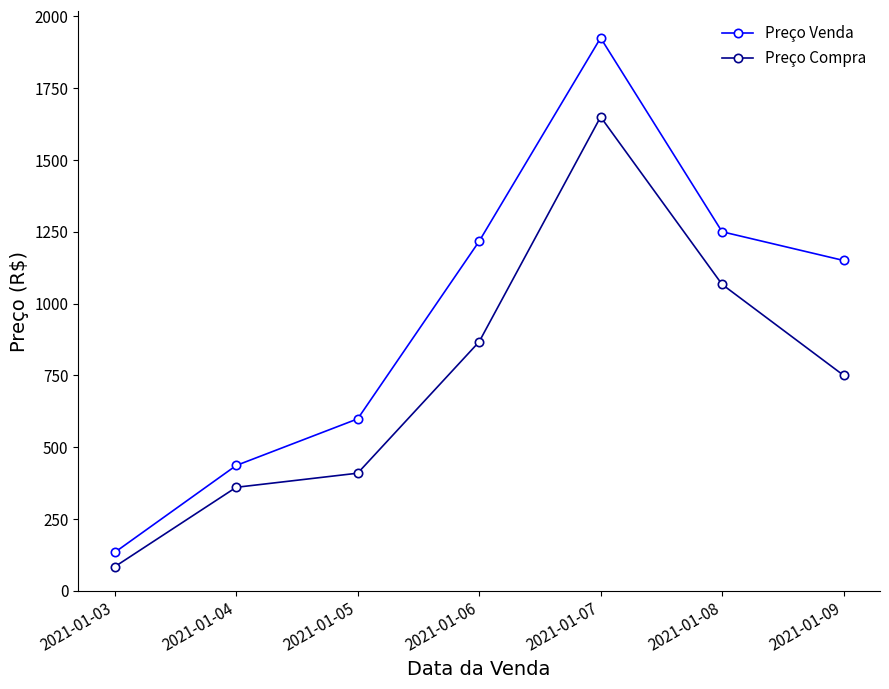

Where is Preço Compra nearest to the value 866?

2021-01-06